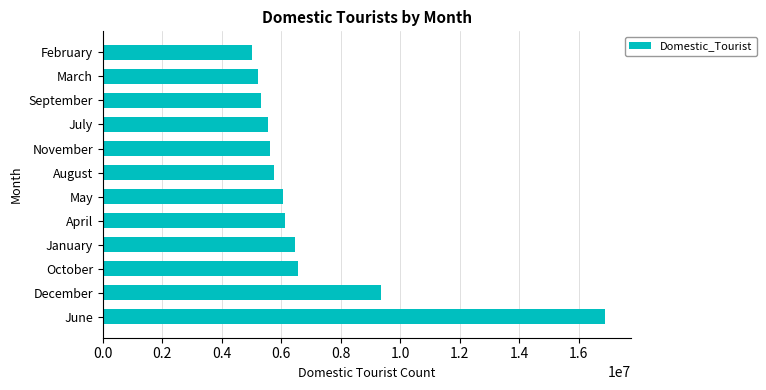

Is it true that the value at August is 8039222?

False